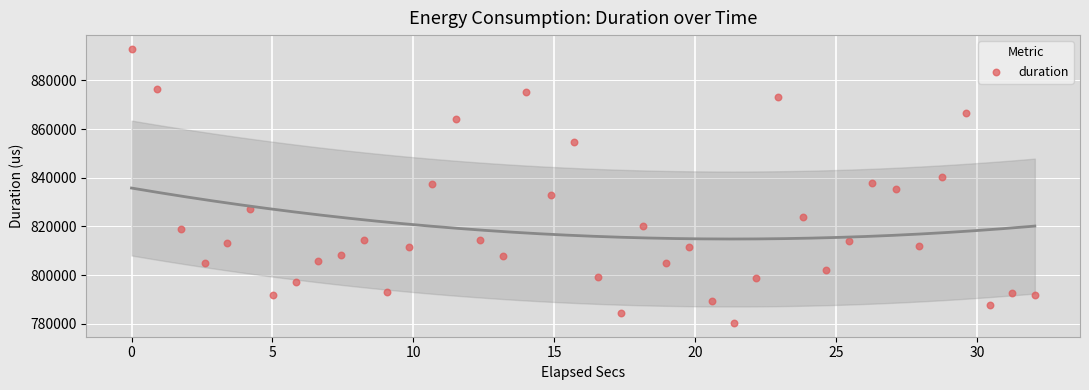

What is the range of X values (max minus min)?

32.0